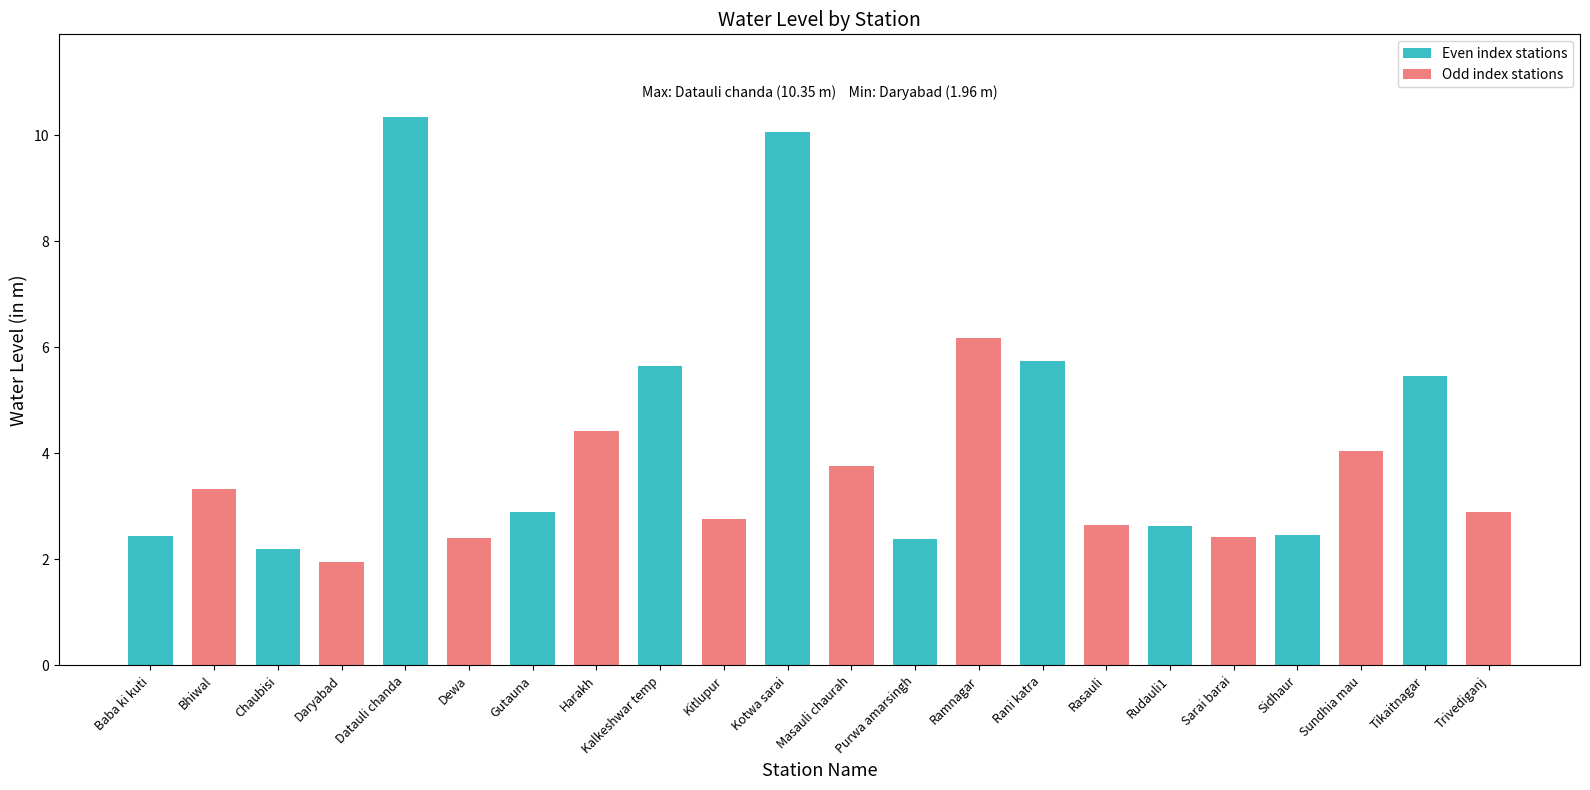

What is the value of the 9th bar from the left?

5.6